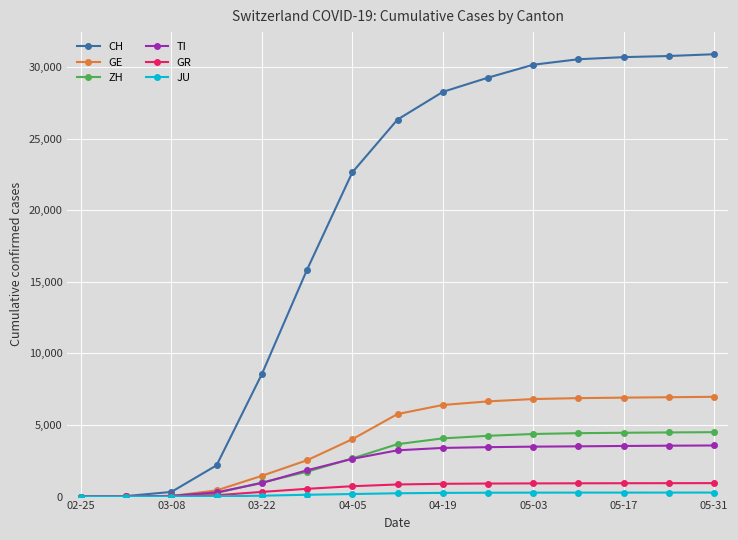

Which series has the largest total across all categories?

CH